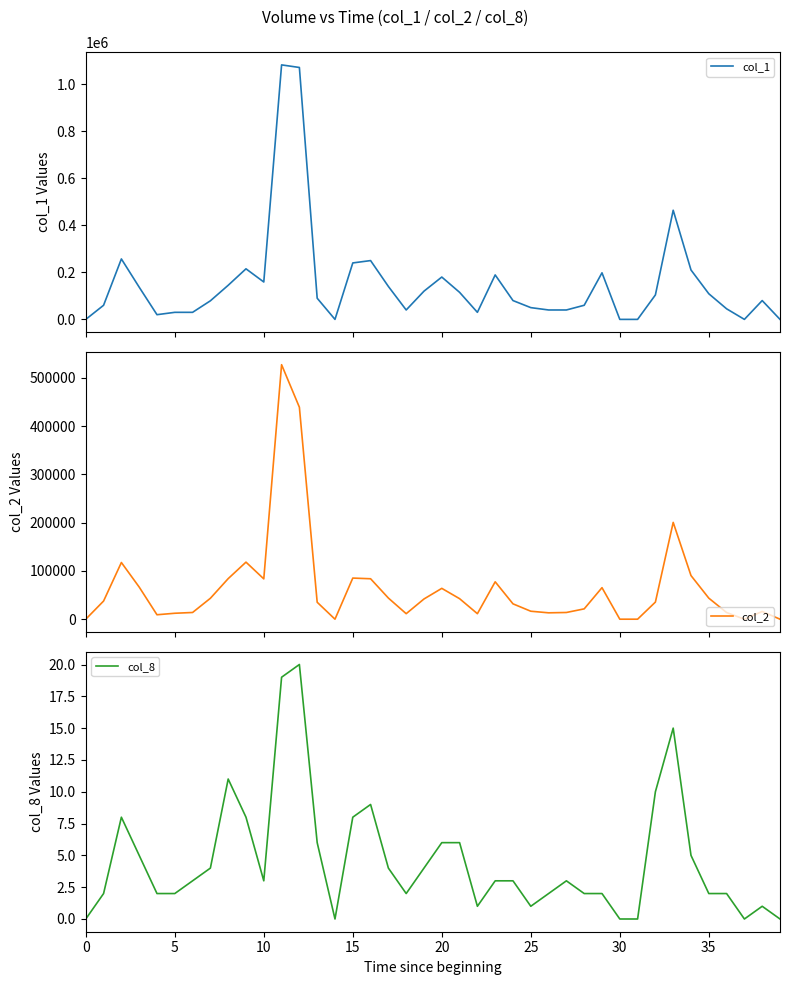

List the series in order of their overall mean, highest first.

col_1, col_2, col_8